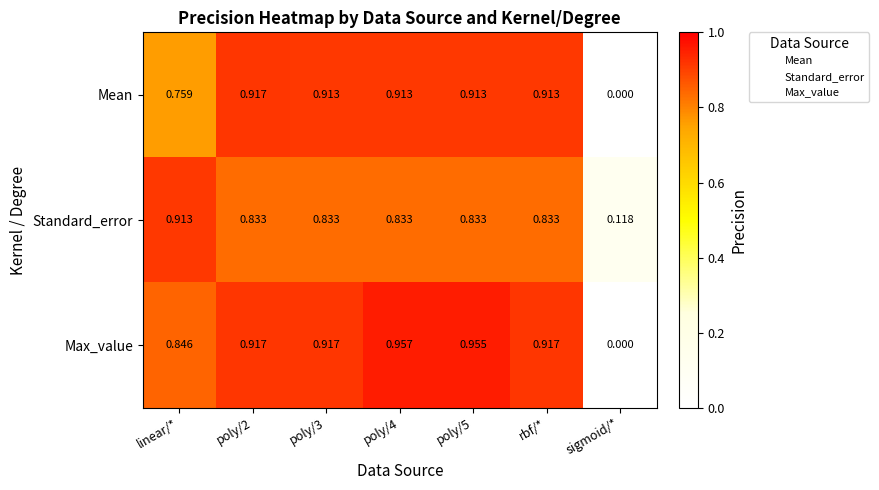

Is the value of Max_value at sigmoid/* greater than the value of Standard_error at poly/4?

No